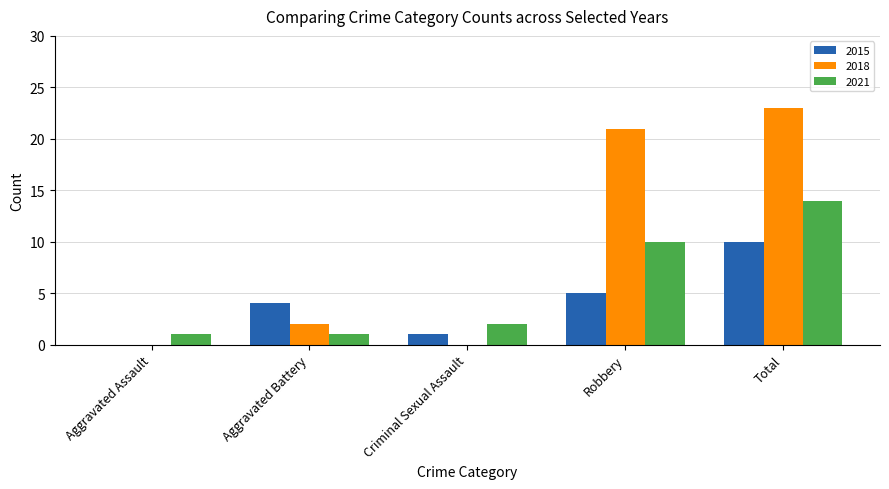

At which category is the sum across all series the highest?

Total